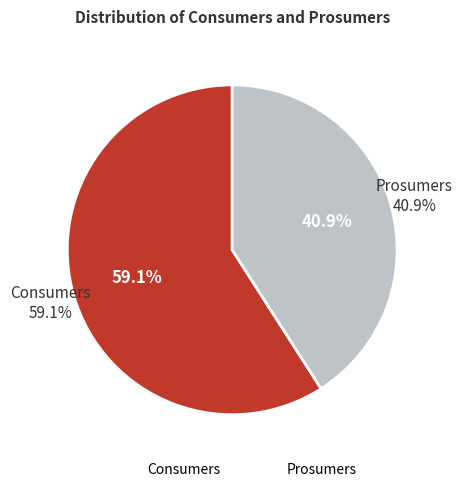

To the nearest percent, what is the combined percentage of Consumers and Prosumers?

100%